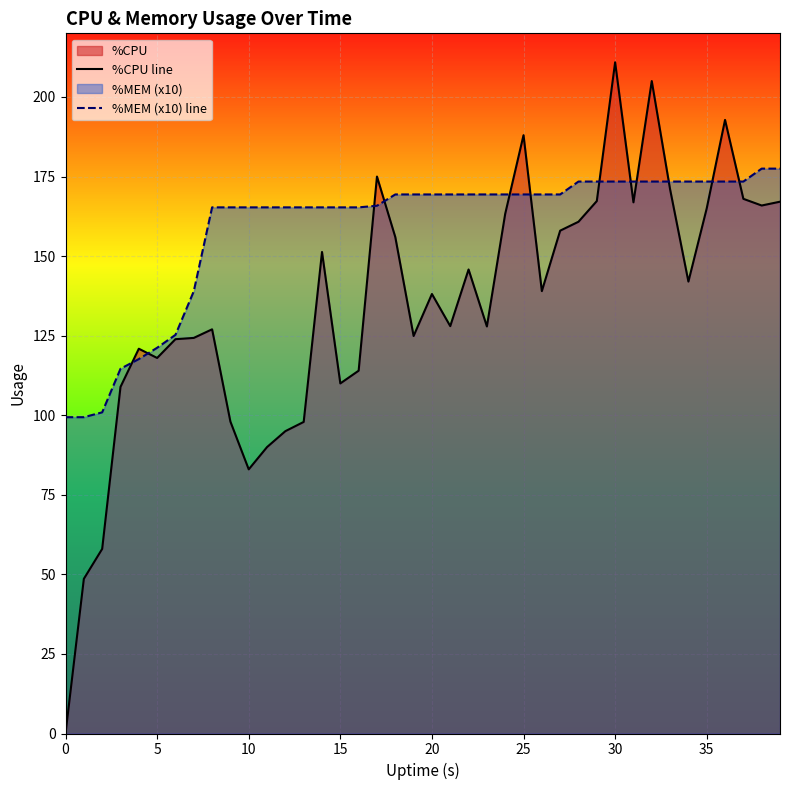

At which category is the sum across all series the highest?

30